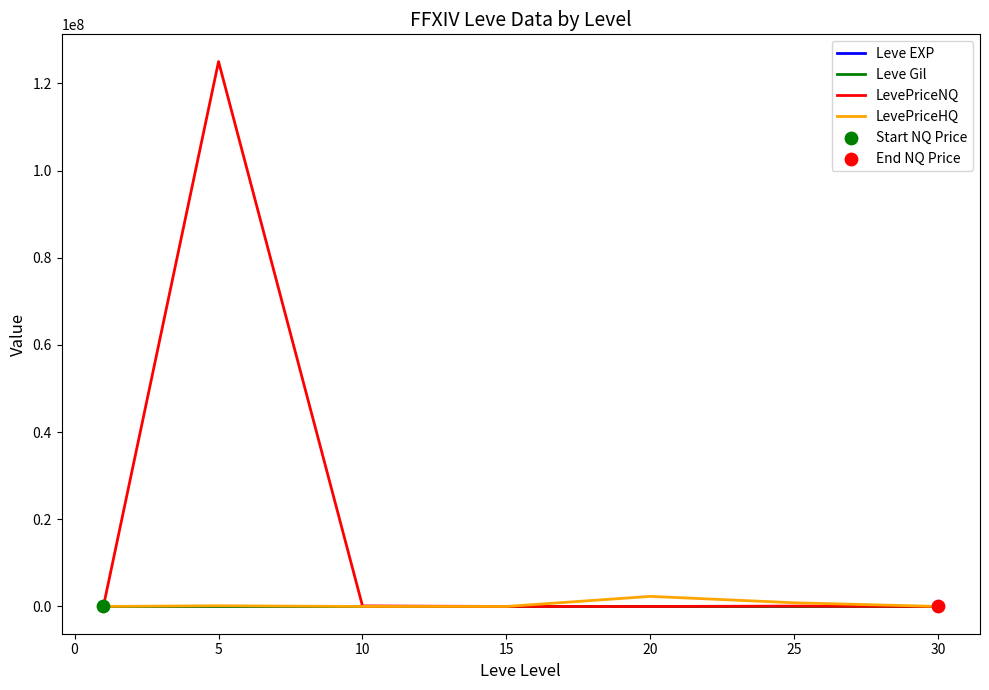

At how many categories does at least one series exceed 85247118?

1